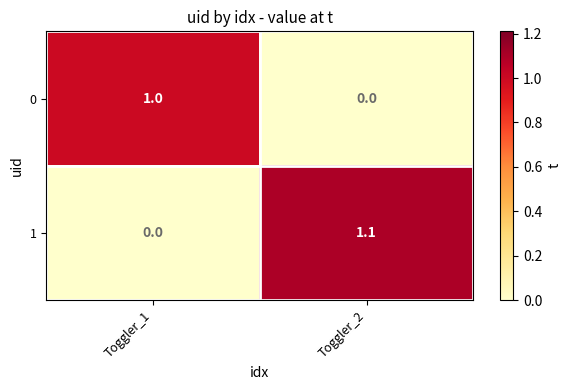

How many categories are shown in the chart?

2